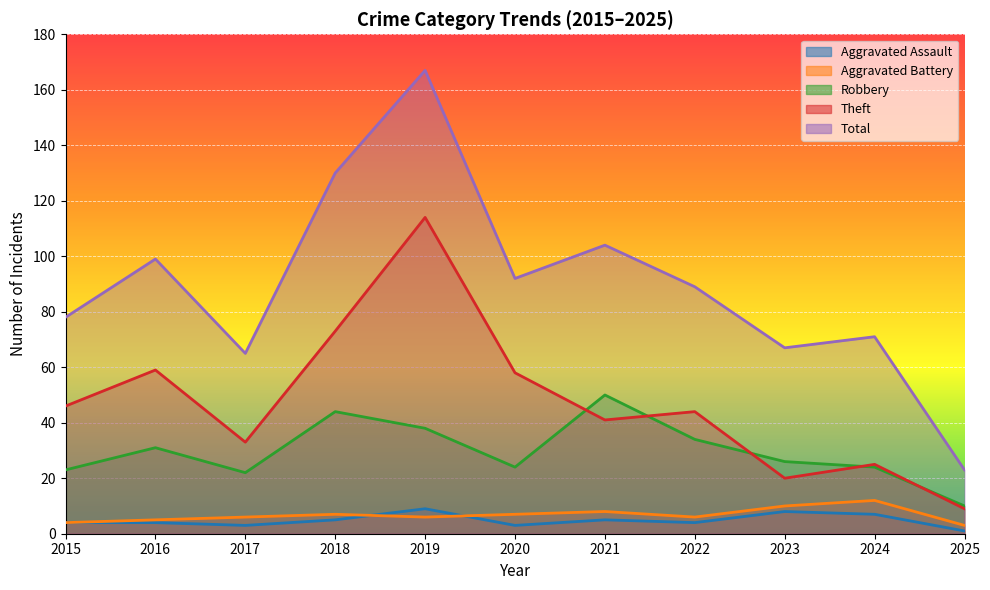

What is the approximate value of Theft at 2015, to the nearest 50?

50